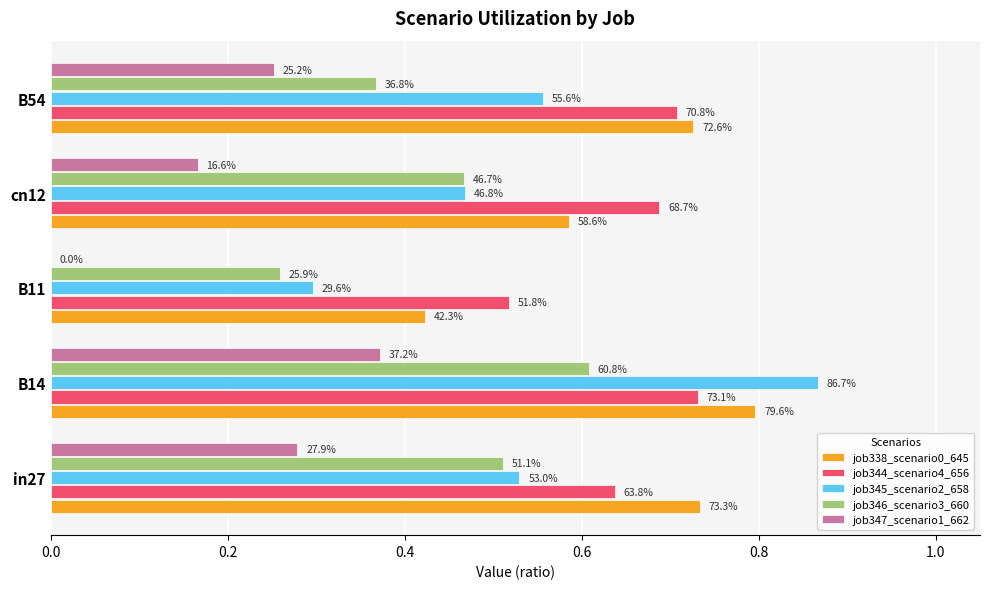

Count the job344_scenario4_656 values in the range 0 to 1.

5